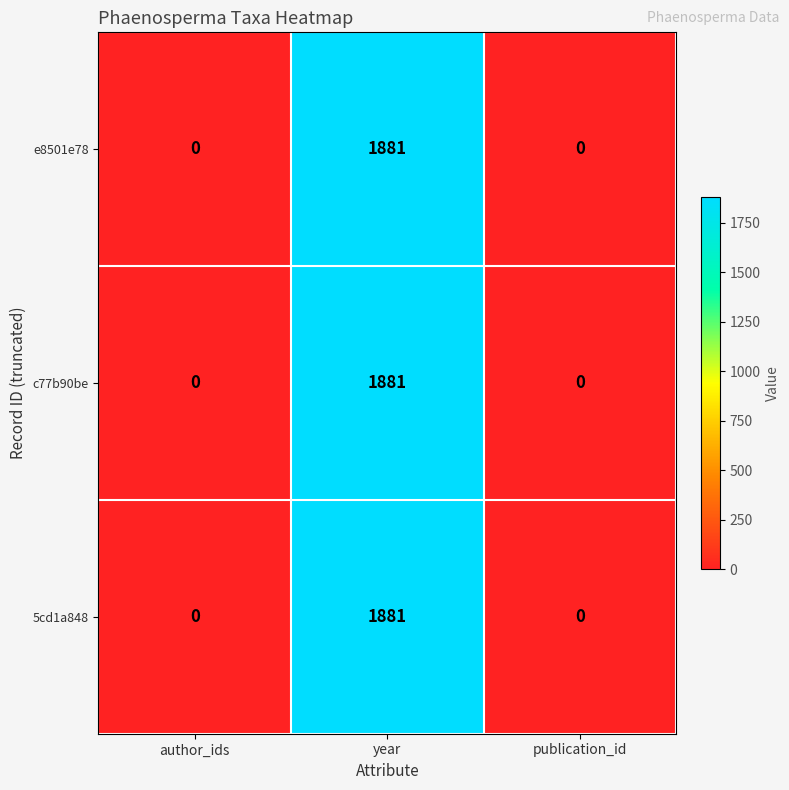

Count the e8501e78 values in the range 0 to 1881.

3